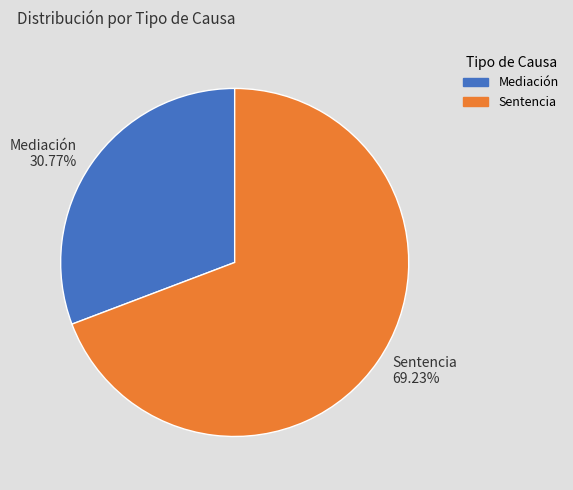

Which slice represents more than half of the pie?

Sentencia